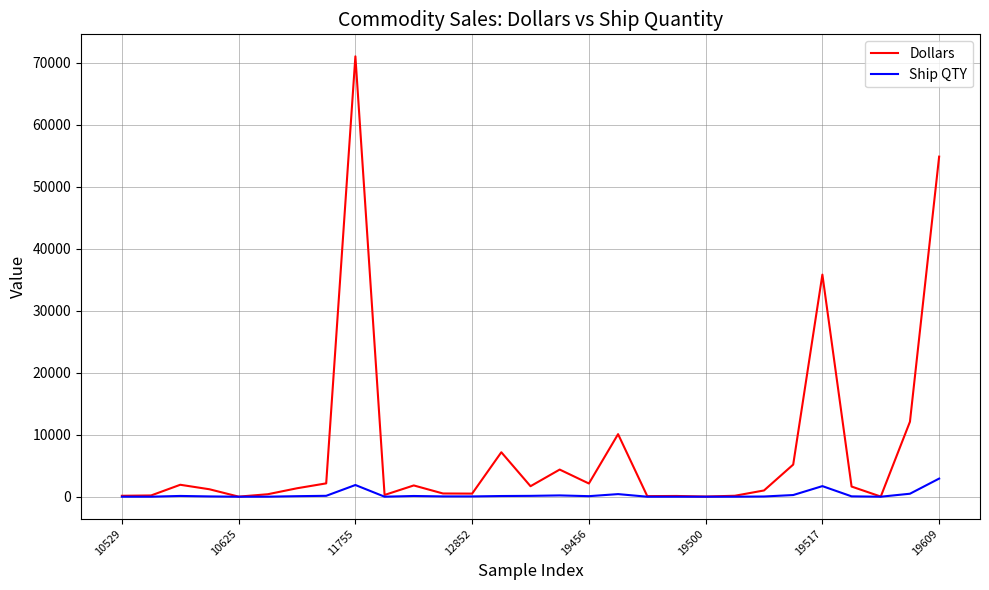

What is the maximum value for Ship QTY?

2924.5